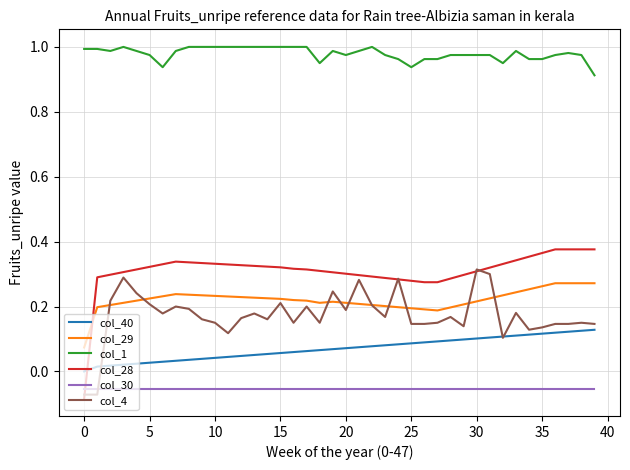

True or false: col_40 and col_29 cross at least once.

False